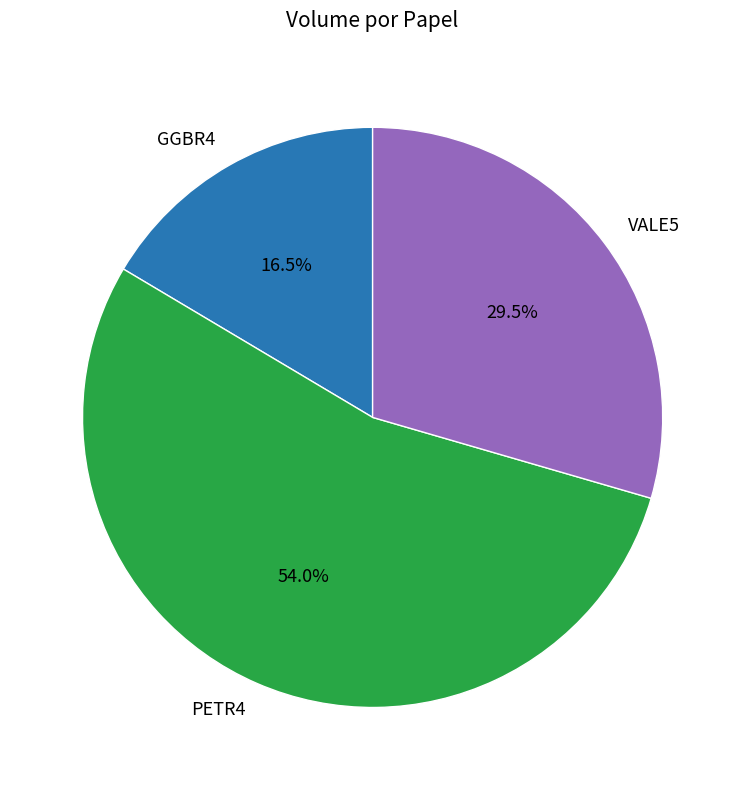

Rank the categories by value from highest to lowest.

PETR4, VALE5, GGBR4